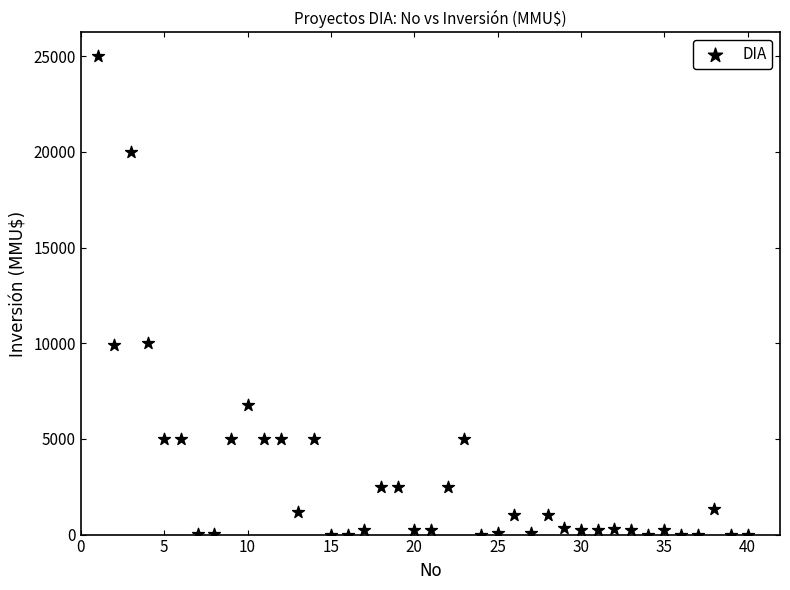

What is the range of Y values (max minus min)?

25000